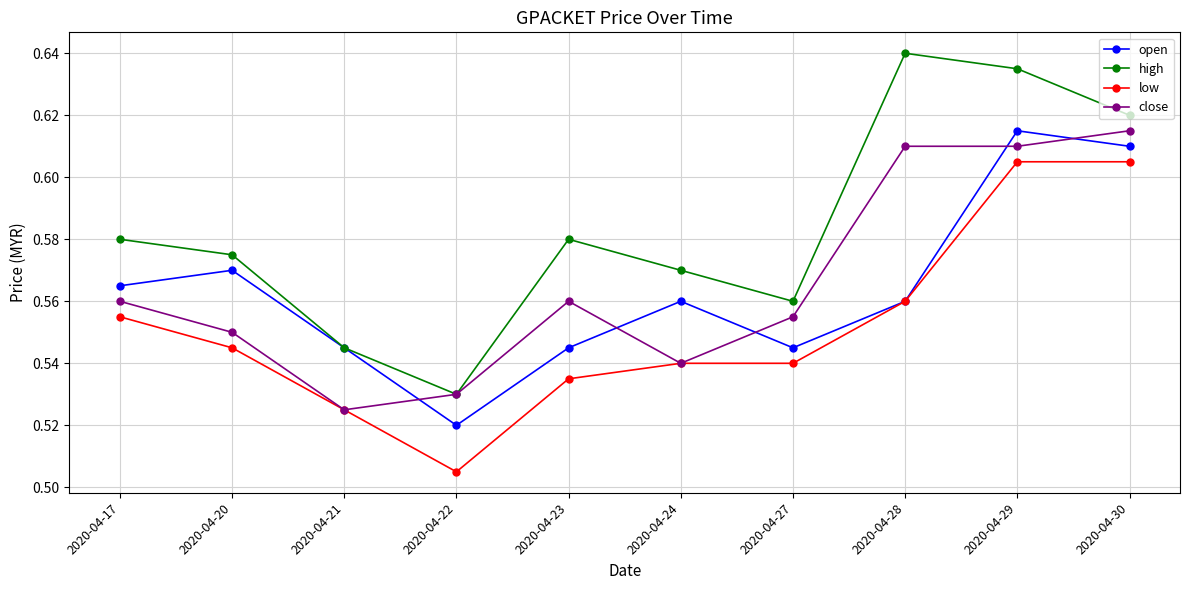

At which label is low closest to 0?

2020-04-22